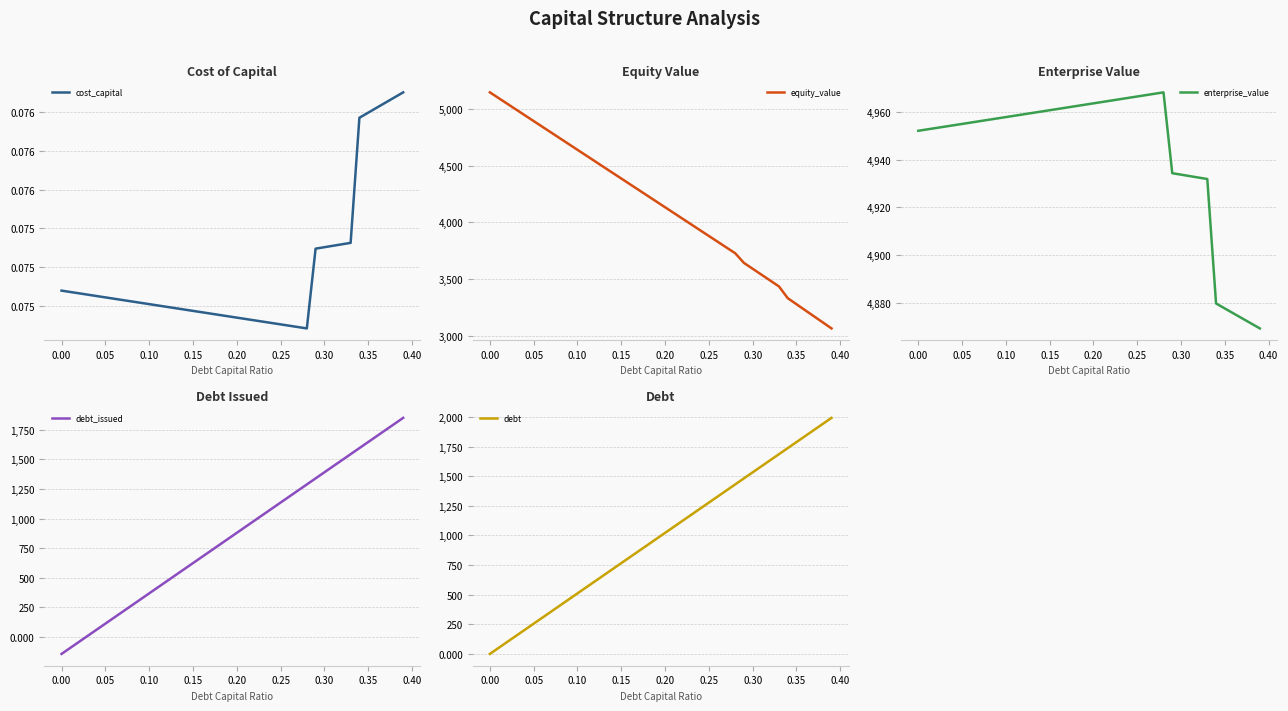

What is the highest value of the equity_value series?

5143.5